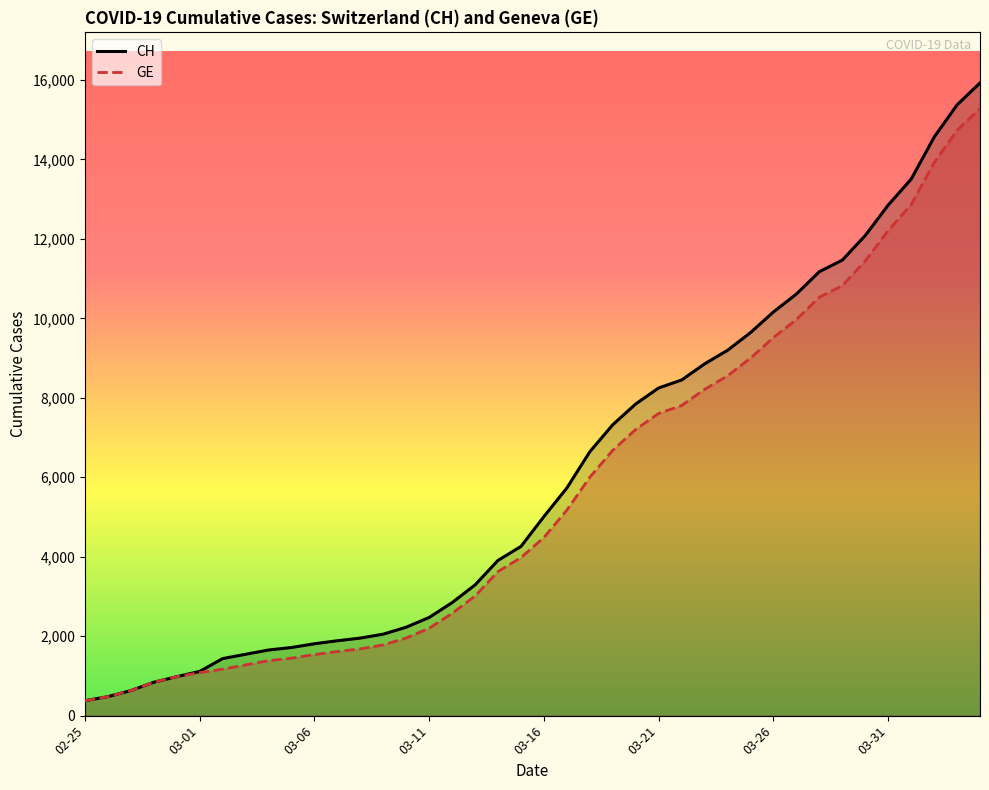

Which series changed the most between 28 and 29?

CH